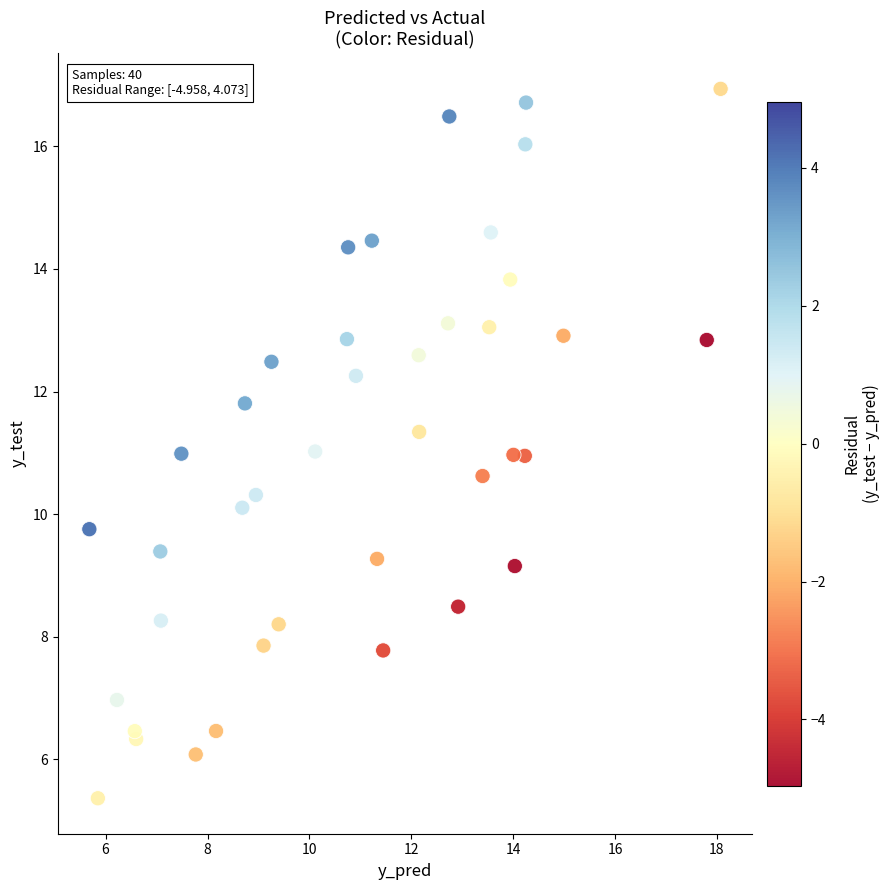

What is the range of Y values (max minus min)?

11.6